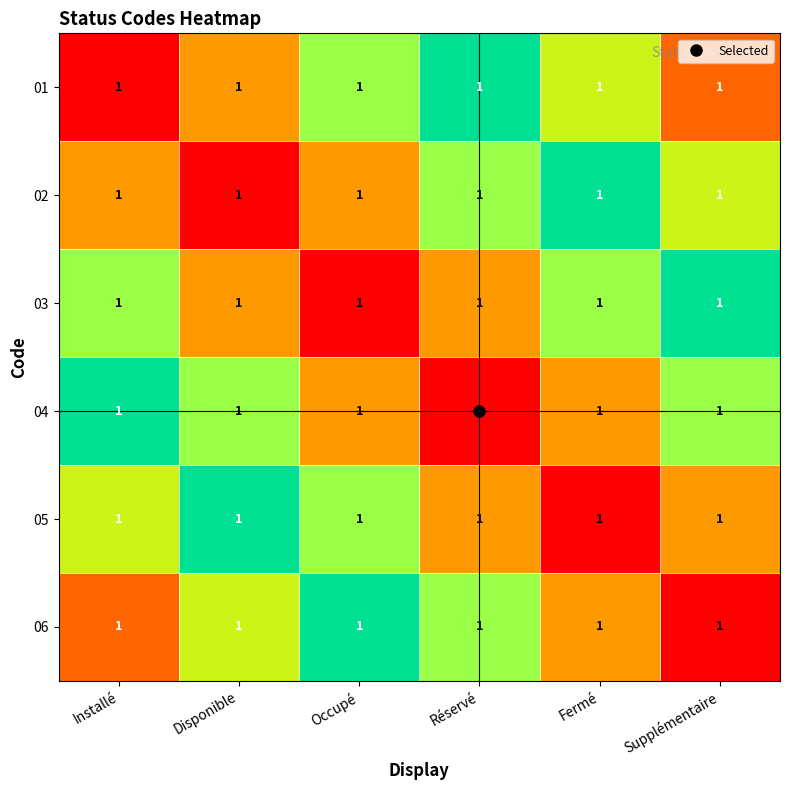

At which label is 05 closest to 2?

Occupé